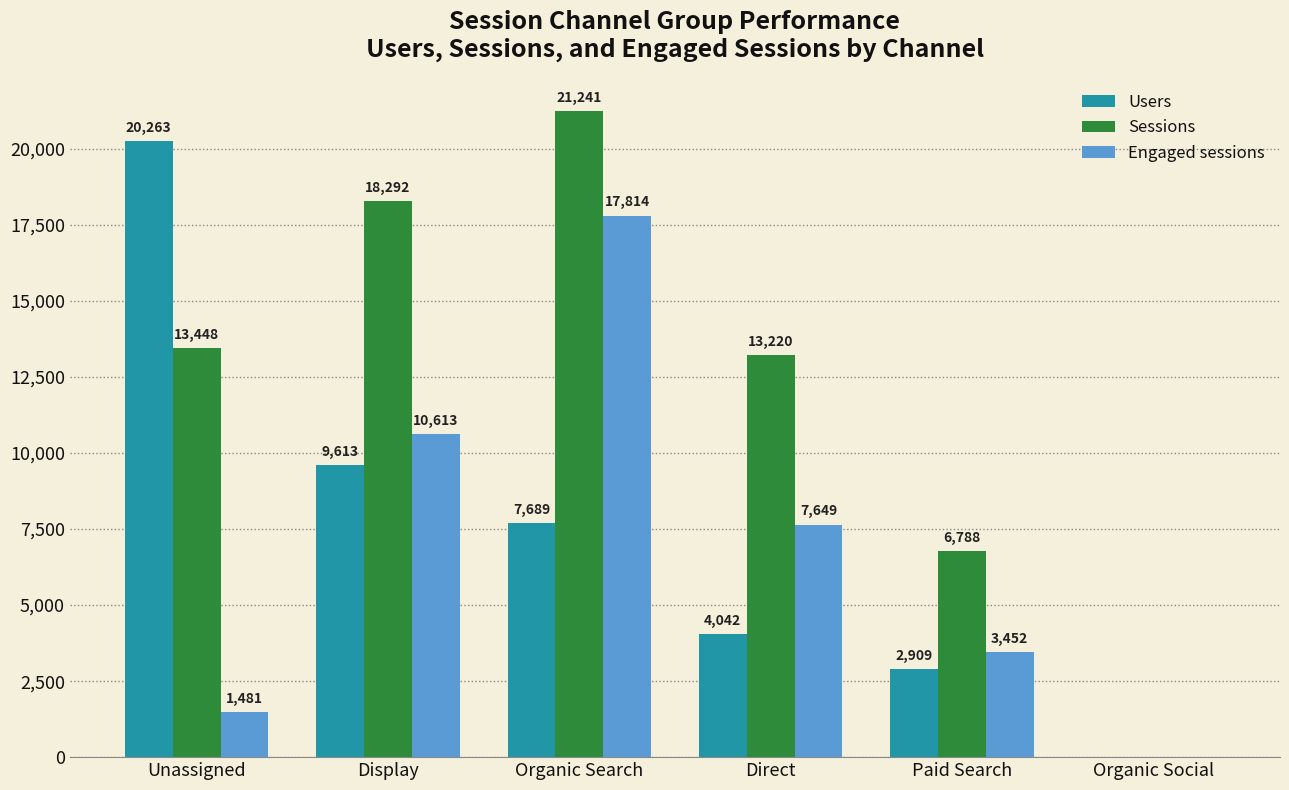

Where does the Users series first go above 7689?

Unassigned